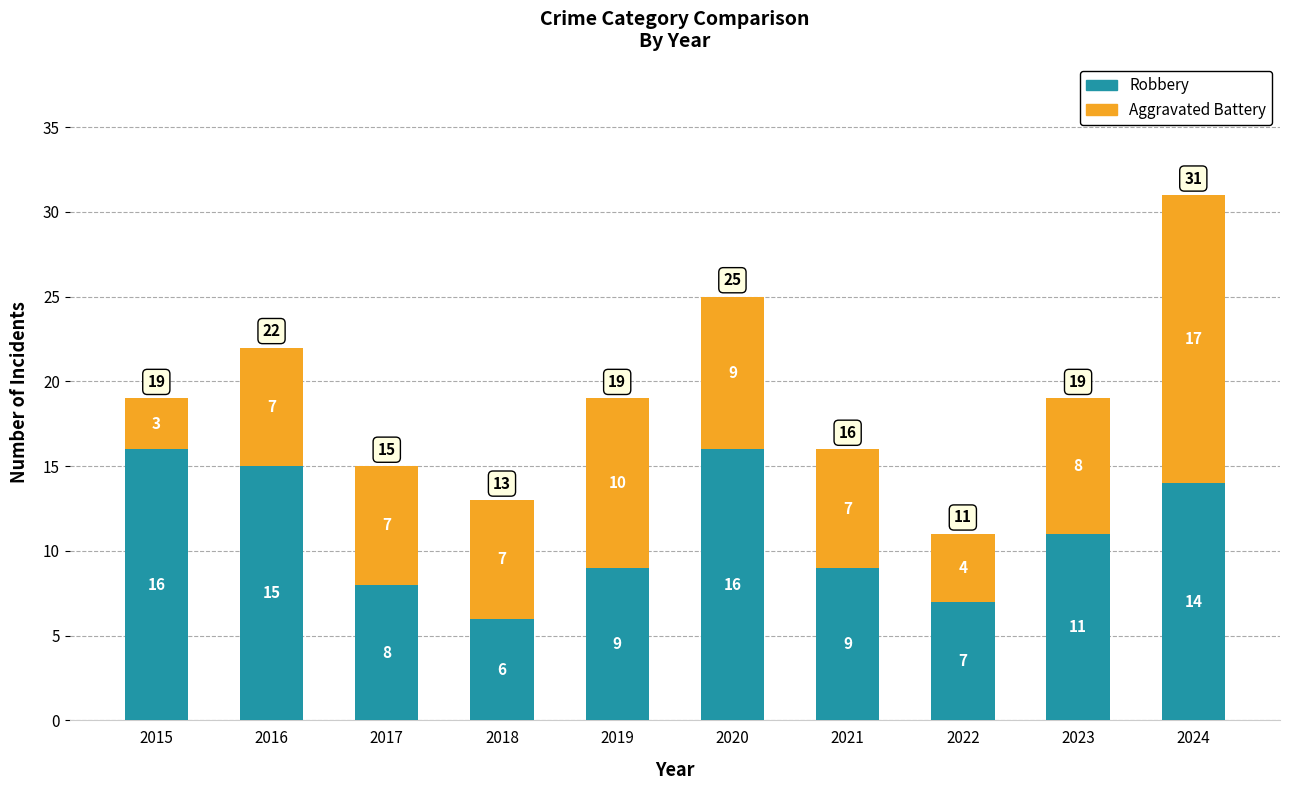

At which label does Robbery first exceed 11?

2015